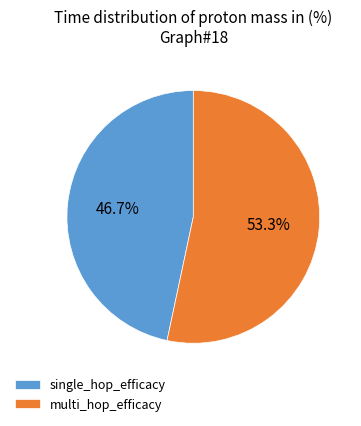

What percentage is the single_hop_efficacy slice, to the nearest percent?

47%